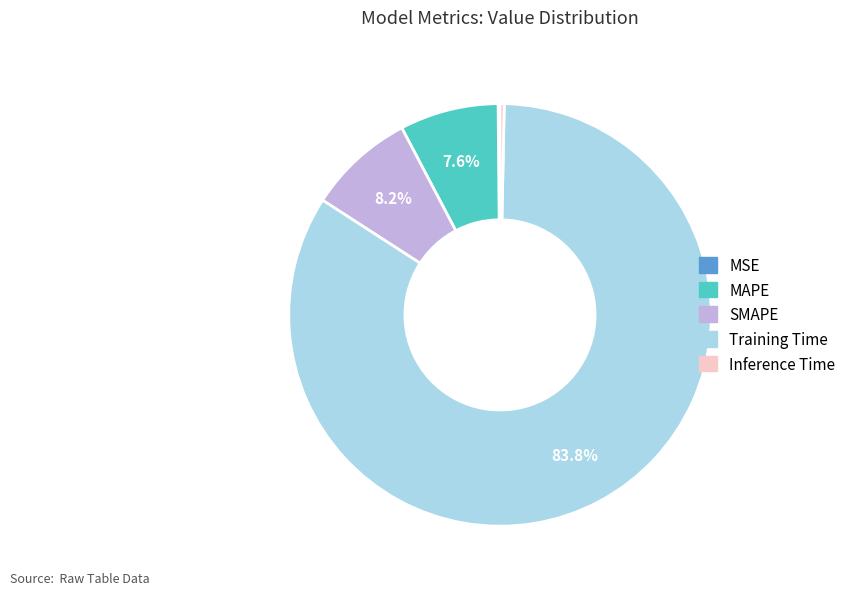

Is there any slice that represents more than half of the pie?

Yes